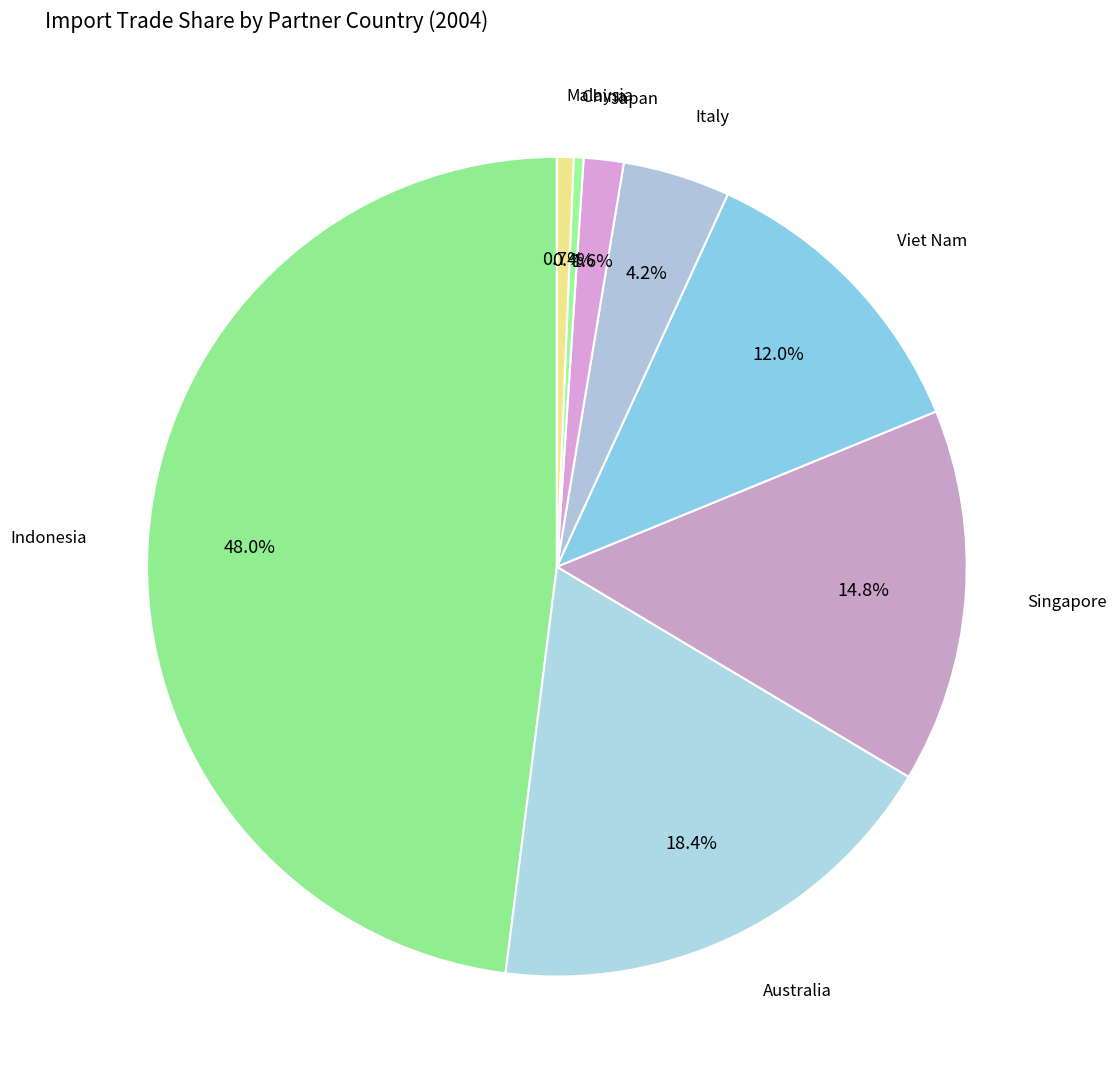

How many segments does this pie chart have?

8